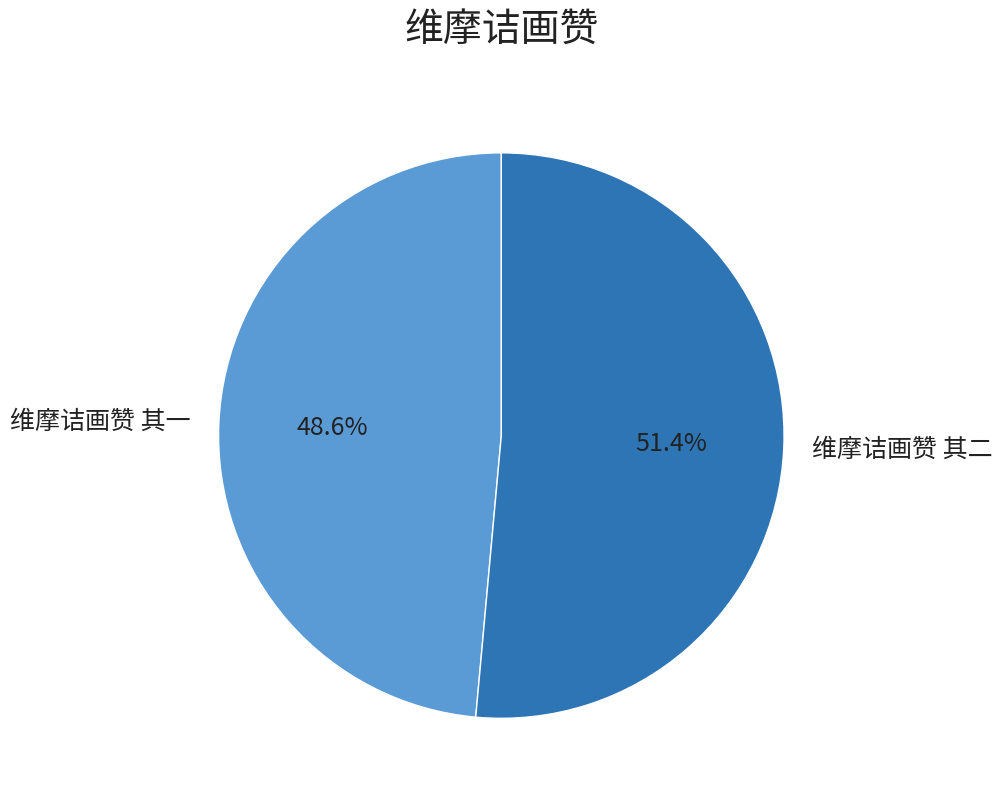

Is the sum of 维摩诘画赞 其二 and 维摩诘画赞 其一 greater than half?

Yes